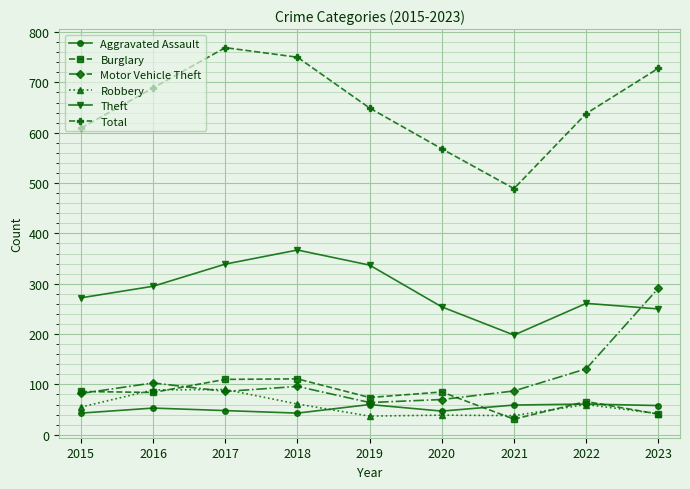

Is this an area chart (filled region under the line)?

No